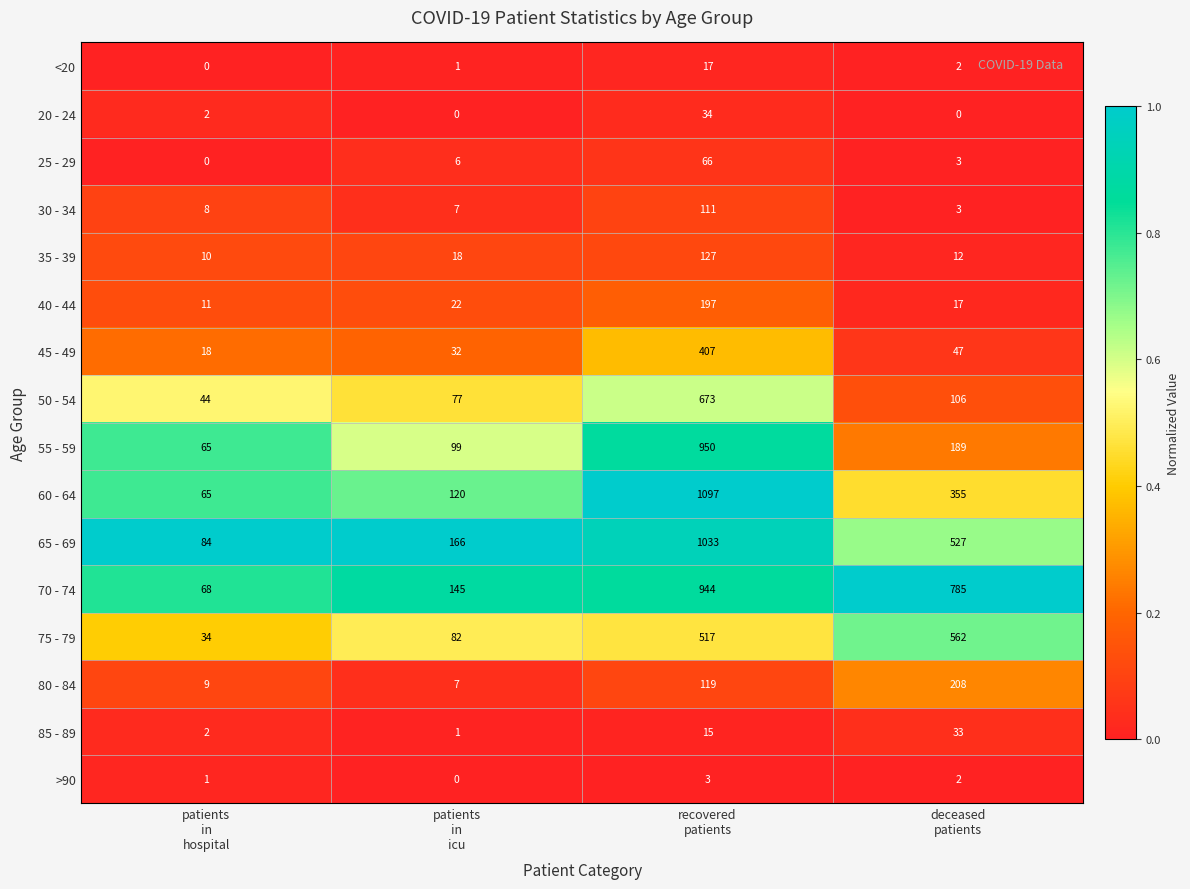

Which series has the largest range (max minus min)?

60 - 64